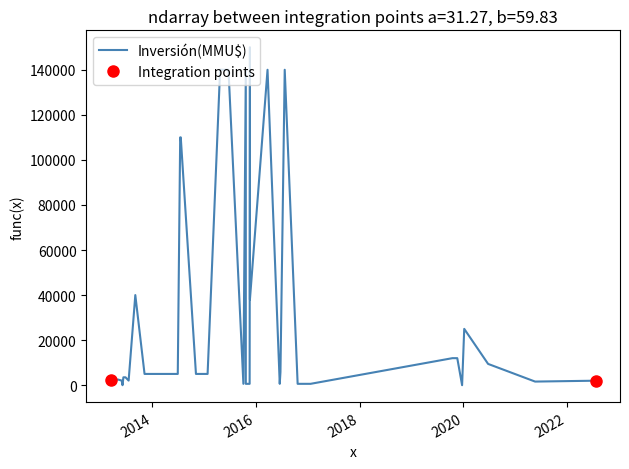

How many interior local peaks (higher than both neighbors) does the data have?

7